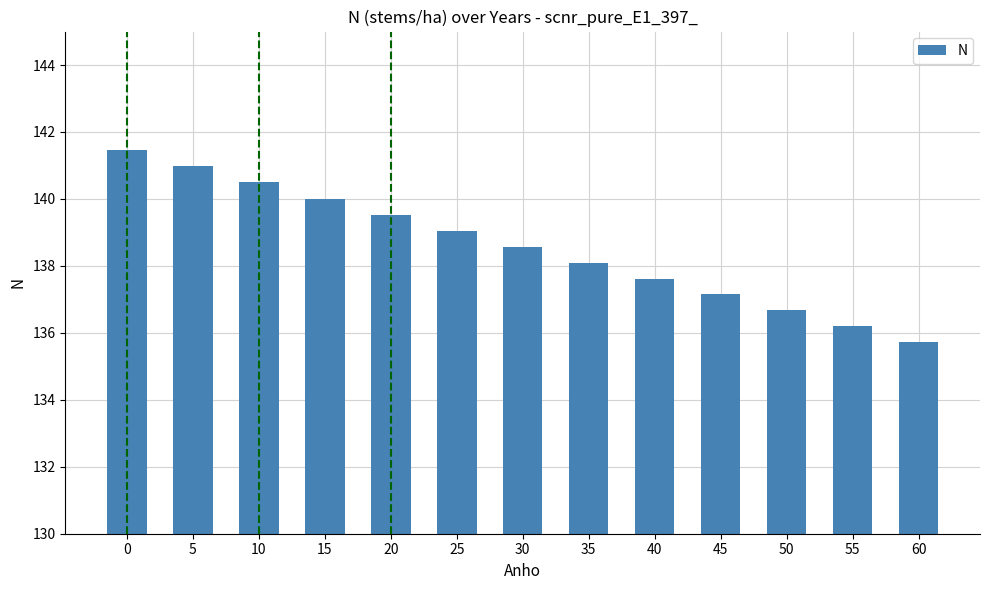

How many data points are less than 138?

5